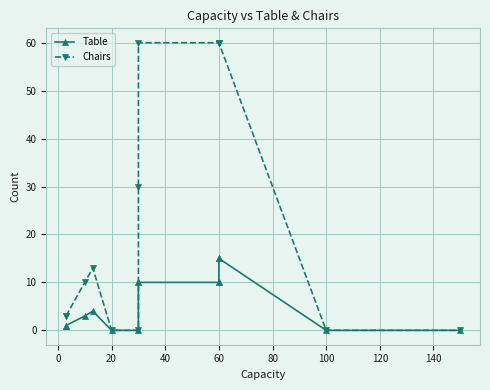

Which series has the widest spread of values?

Chairs